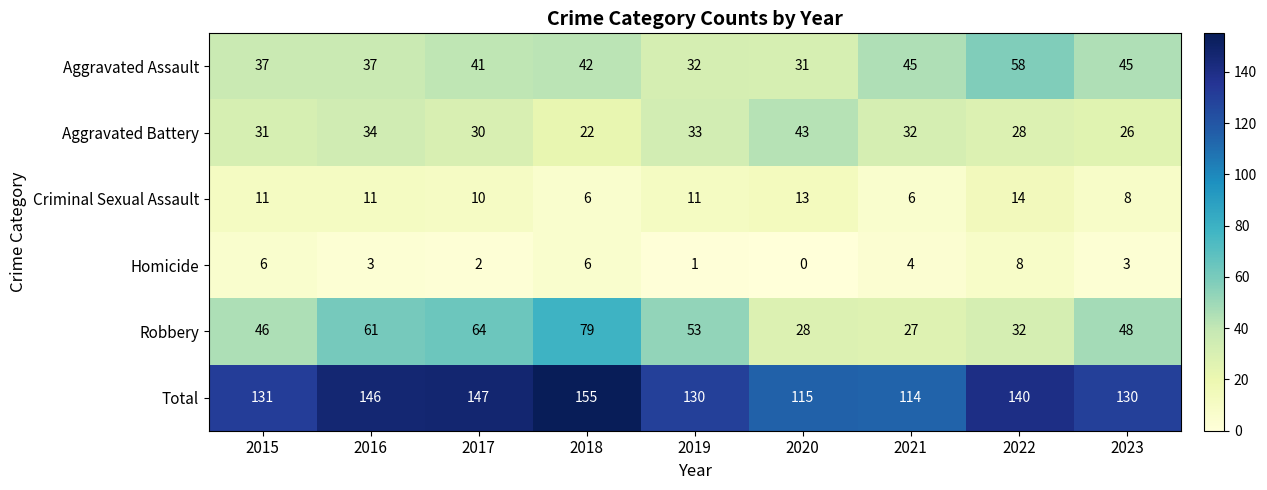

Which label corresponds to the smallest value in the chart?

2020